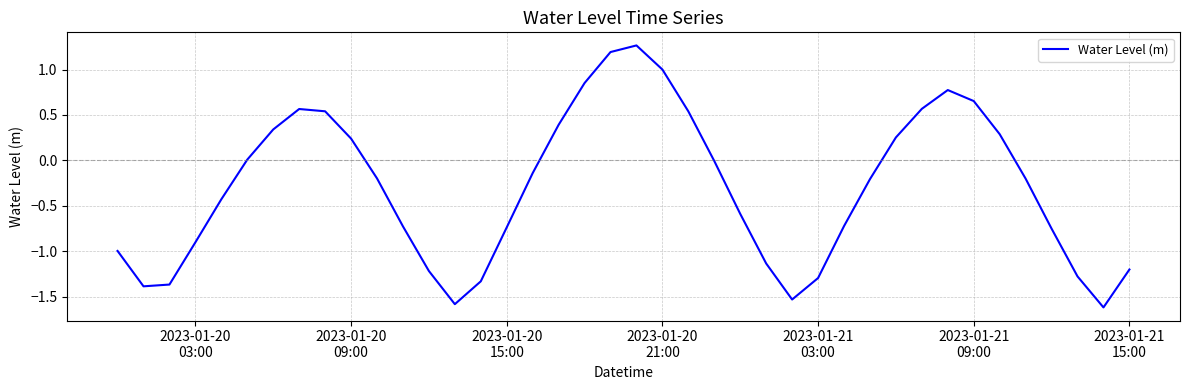

What is the smallest value displayed?

-1.6